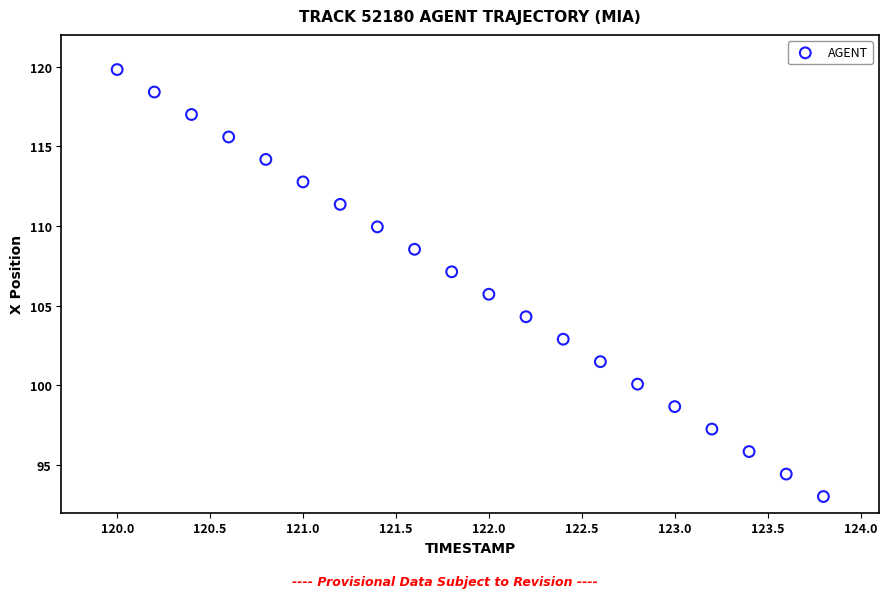

What is the range of Y values (max minus min)?

26.8